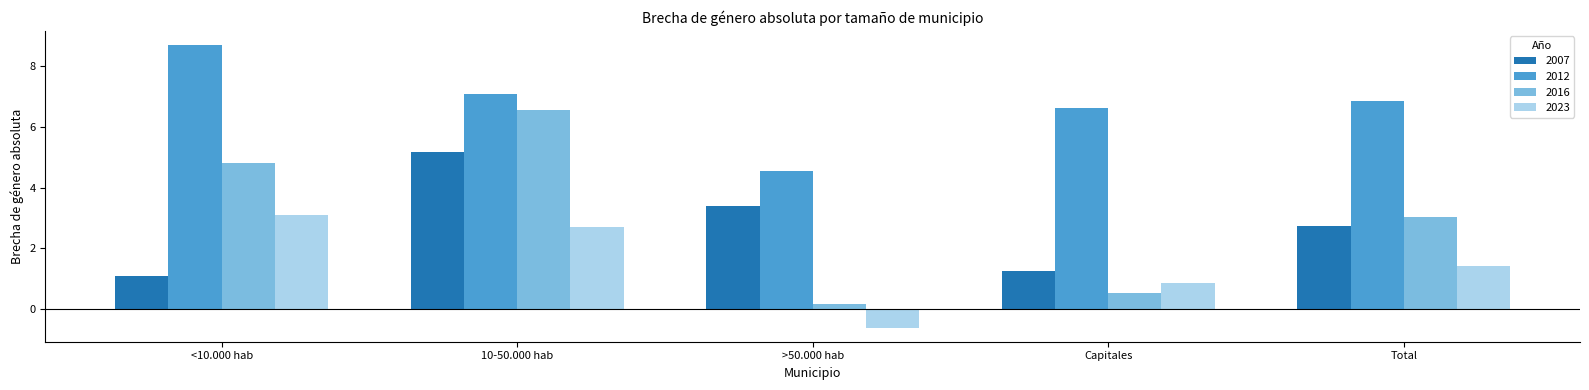

Which category has the lowest value in the 2007 series?

<10.000 hab